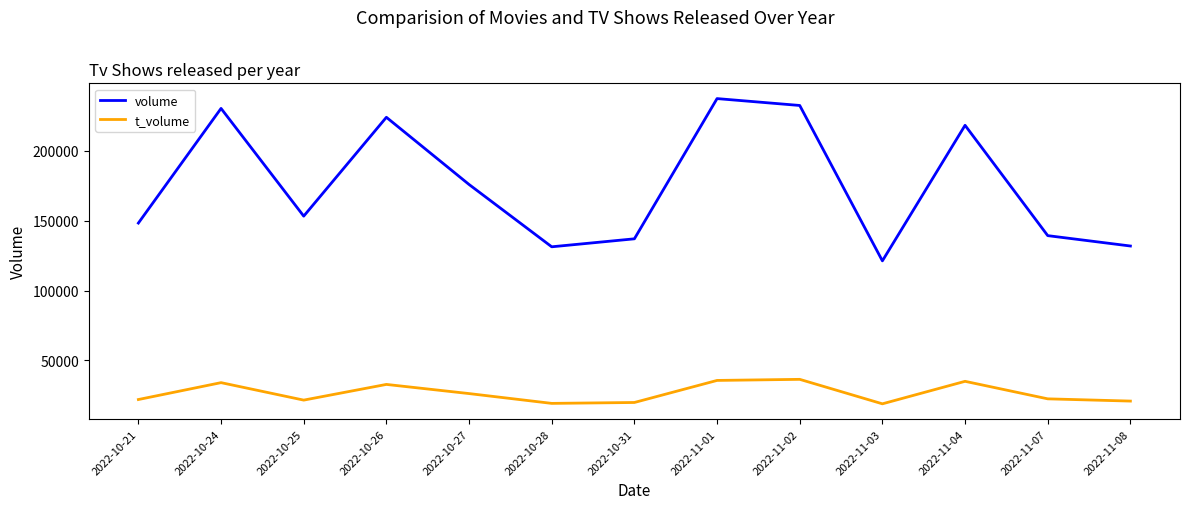

At 2022-11-01, list the series in order from smallest to largest.

t_volume, volume